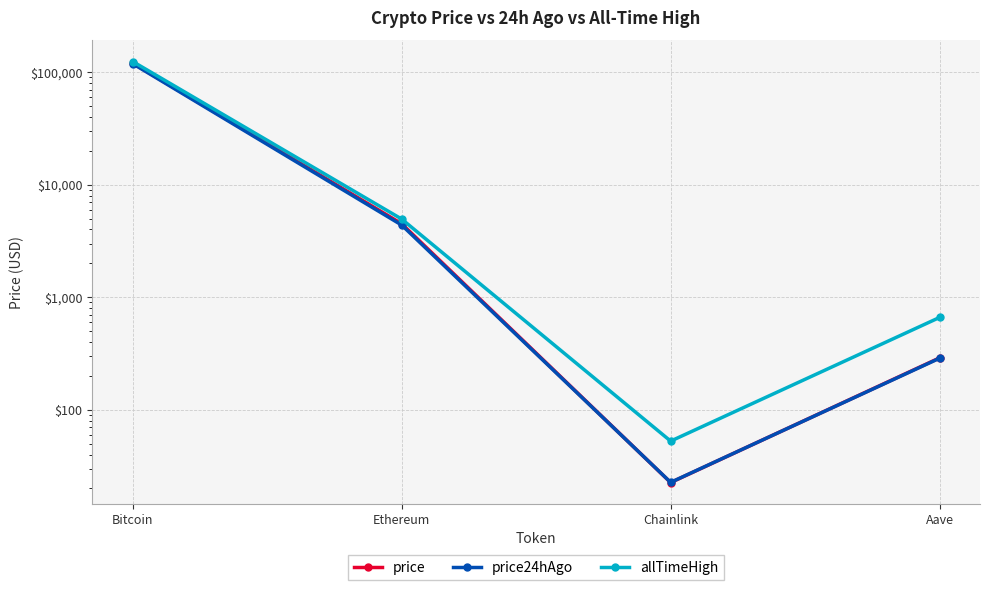

The value of allTimeHigh at Bitcoin is 187978.4. True or false?

False